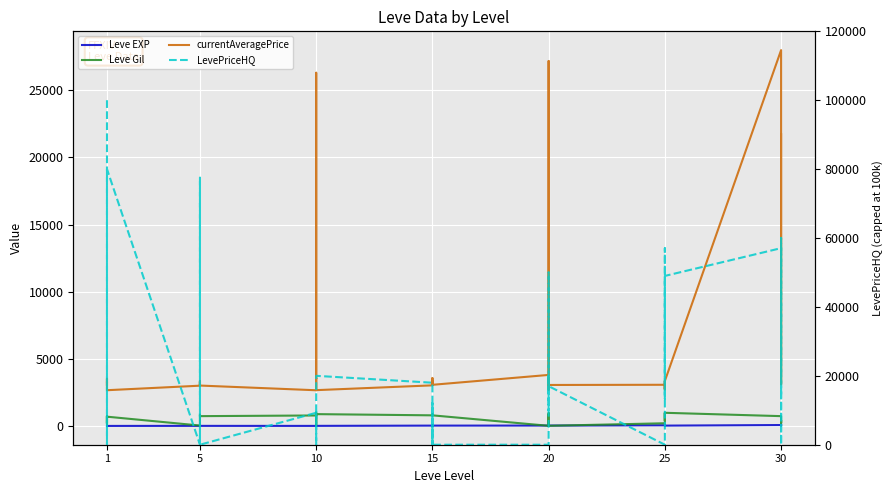

True or false: Leve EXP has more than 2 interior local peaks.

True